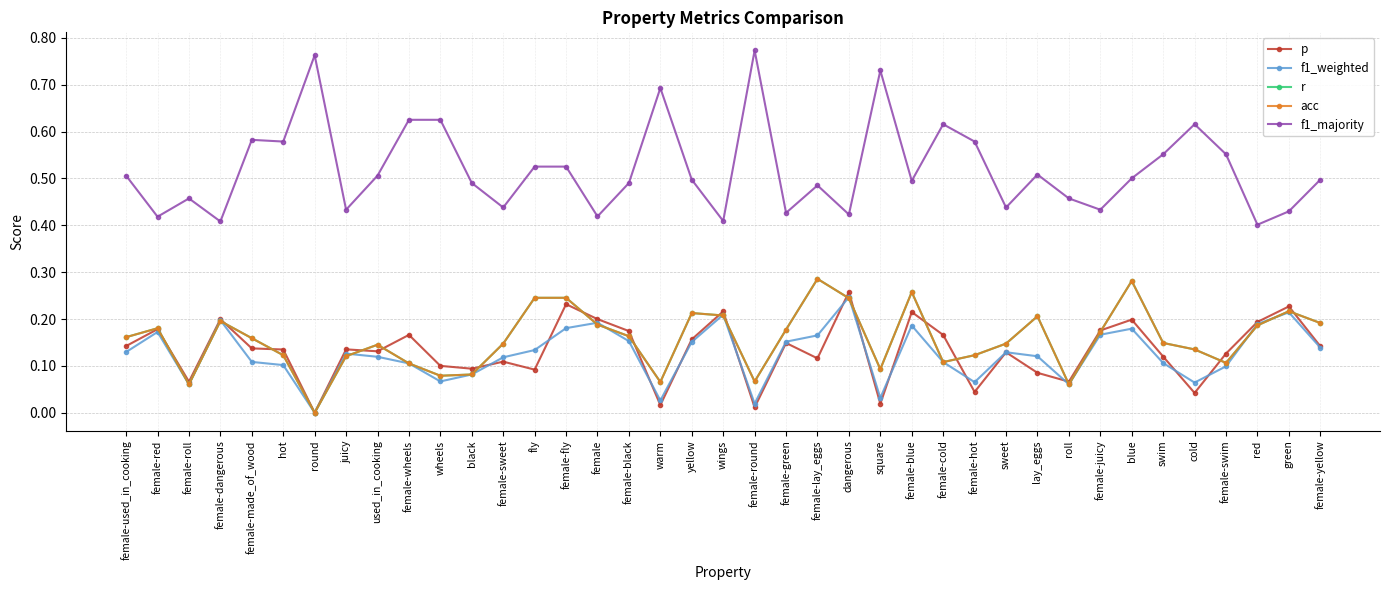

Is this an area chart (filled region under the line)?

No